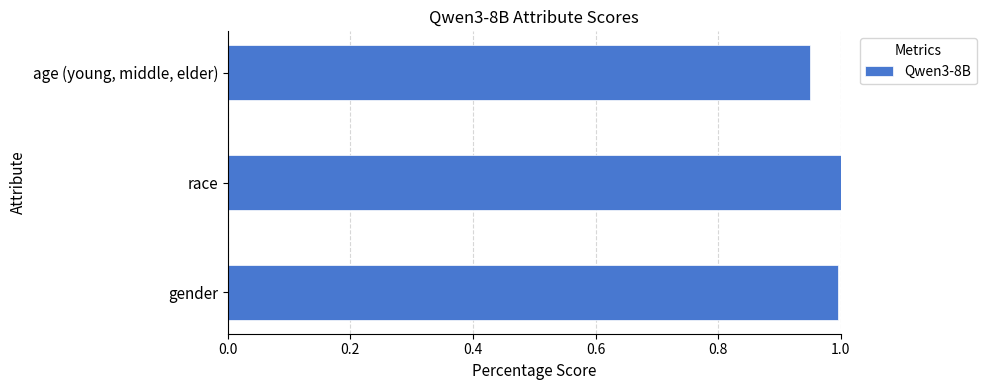

At which category does the chart reach its minimum across all series?

age (young, middle, elder)